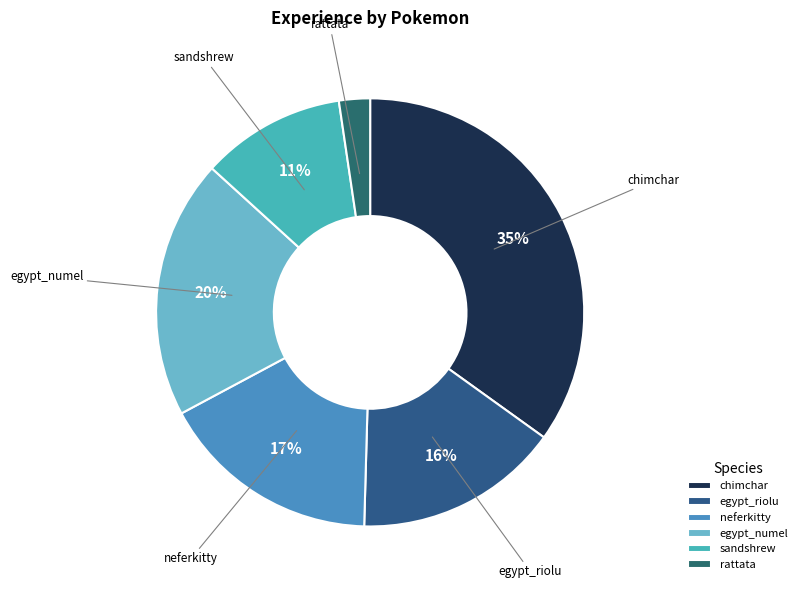

Between neferkitty and rattata, which is larger?

neferkitty